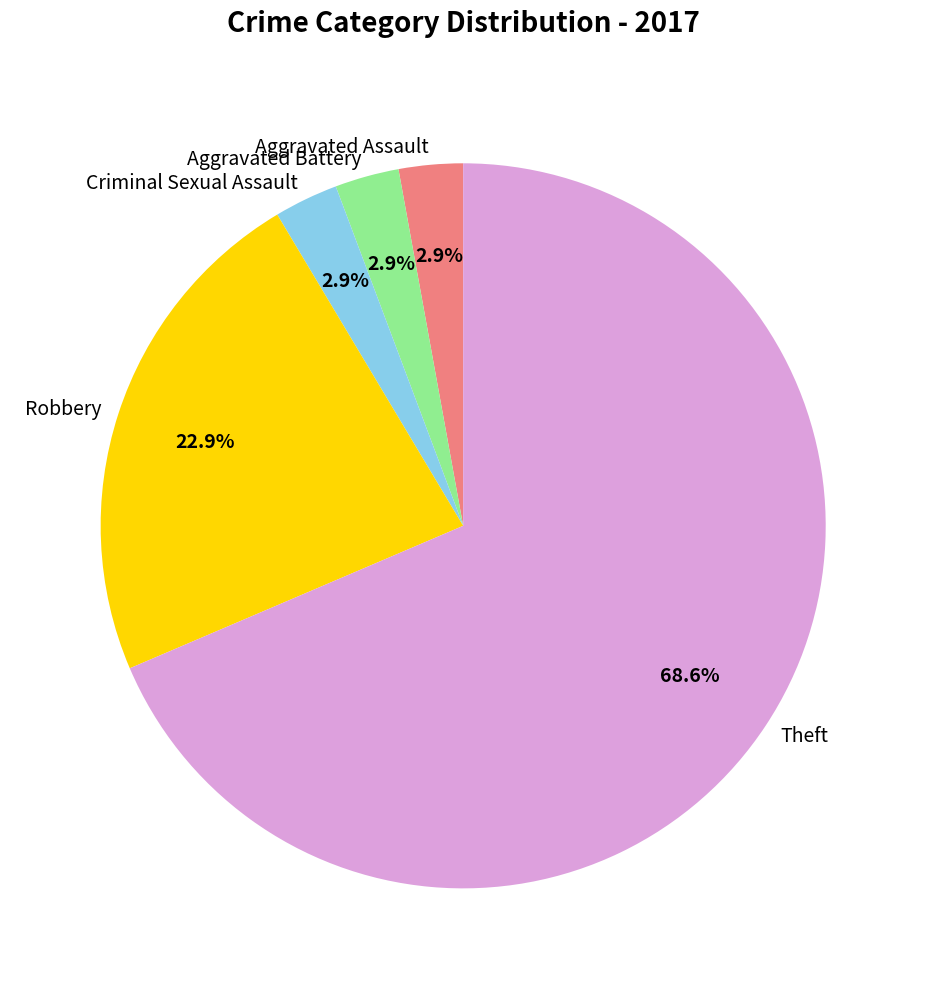

Which has a higher value, Aggravated Assault or Robbery?

Robbery